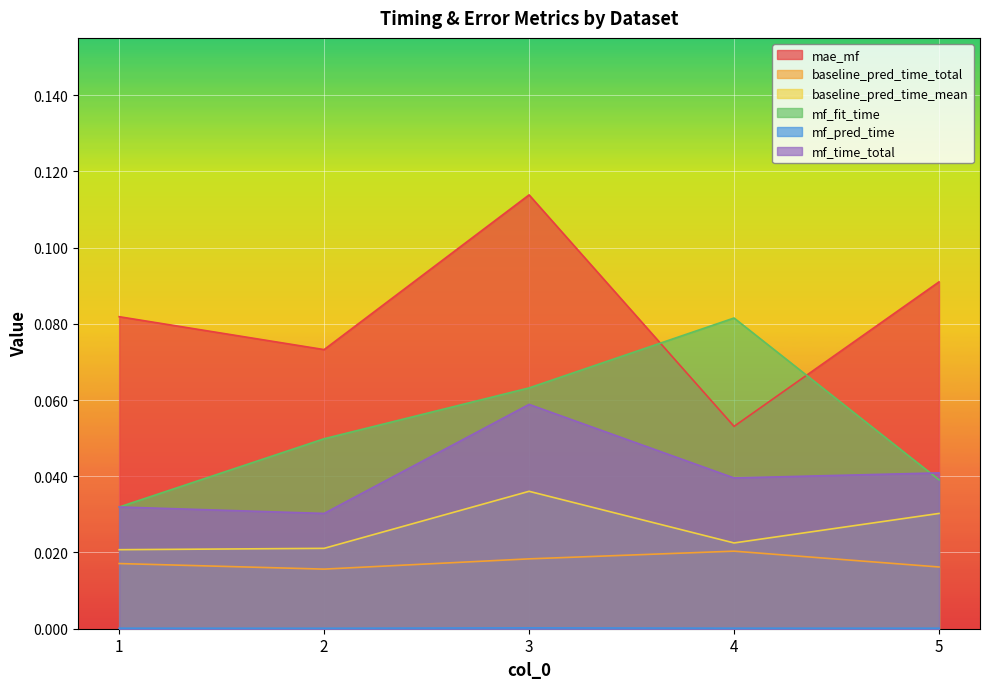

Is it true that baseline_pred_time_mean equals 0.0 at 2?

False